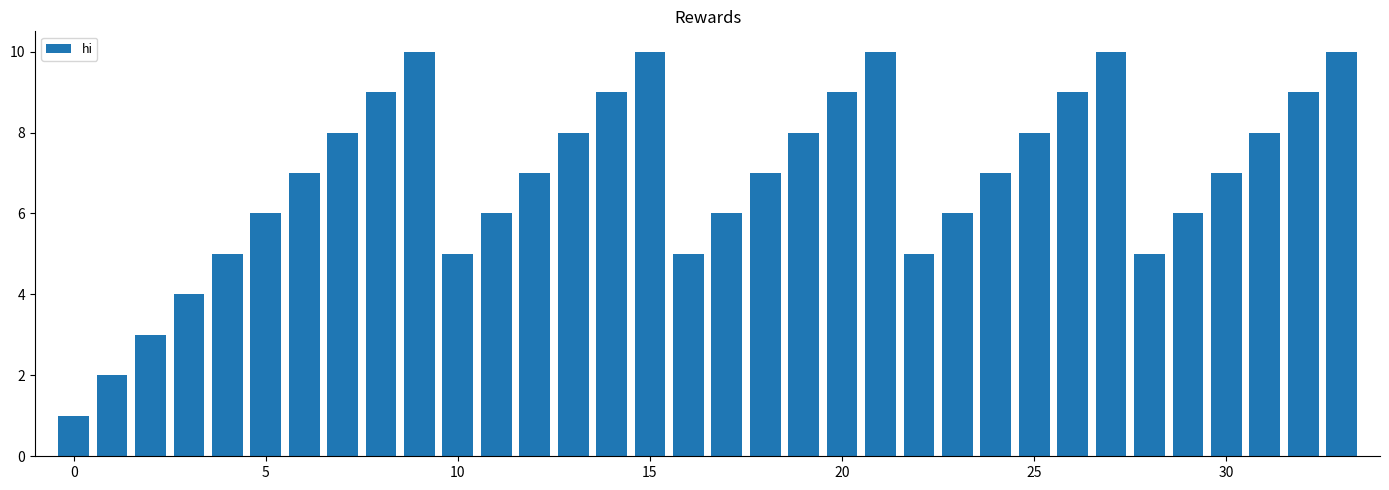

What is the difference between the maximum and minimum values?

9